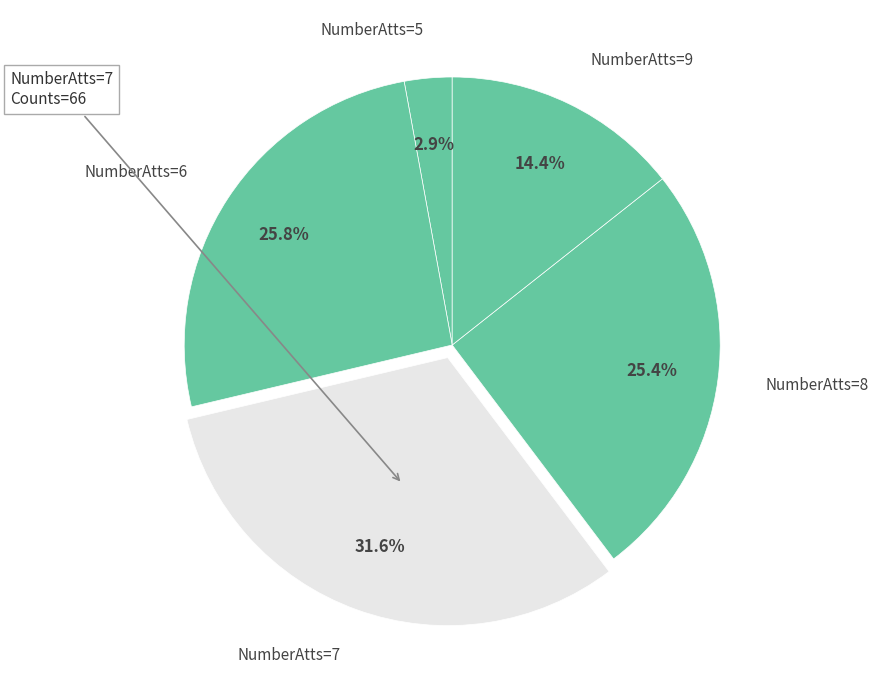

Combined, what portion of the pie is NumberAtts=9 and NumberAtts=6?

40.2%